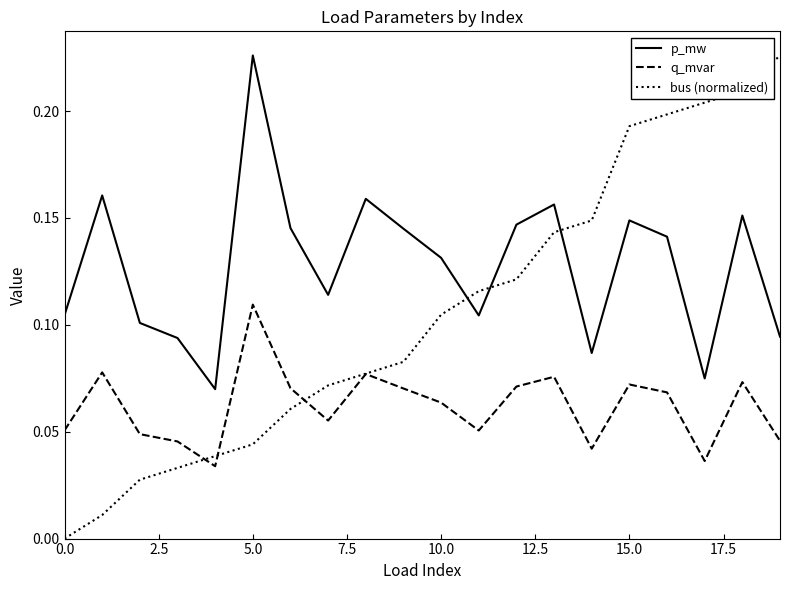

Rank the series by their average value, from lowest to highest.

q_mvar, bus (normalized), p_mw